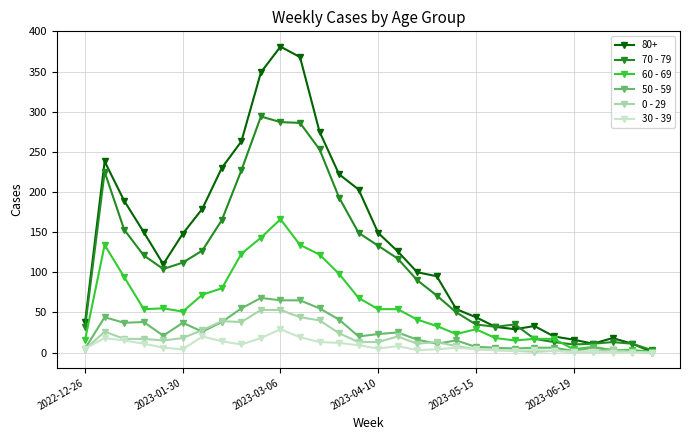

Which series has the largest range (max minus min)?

80+